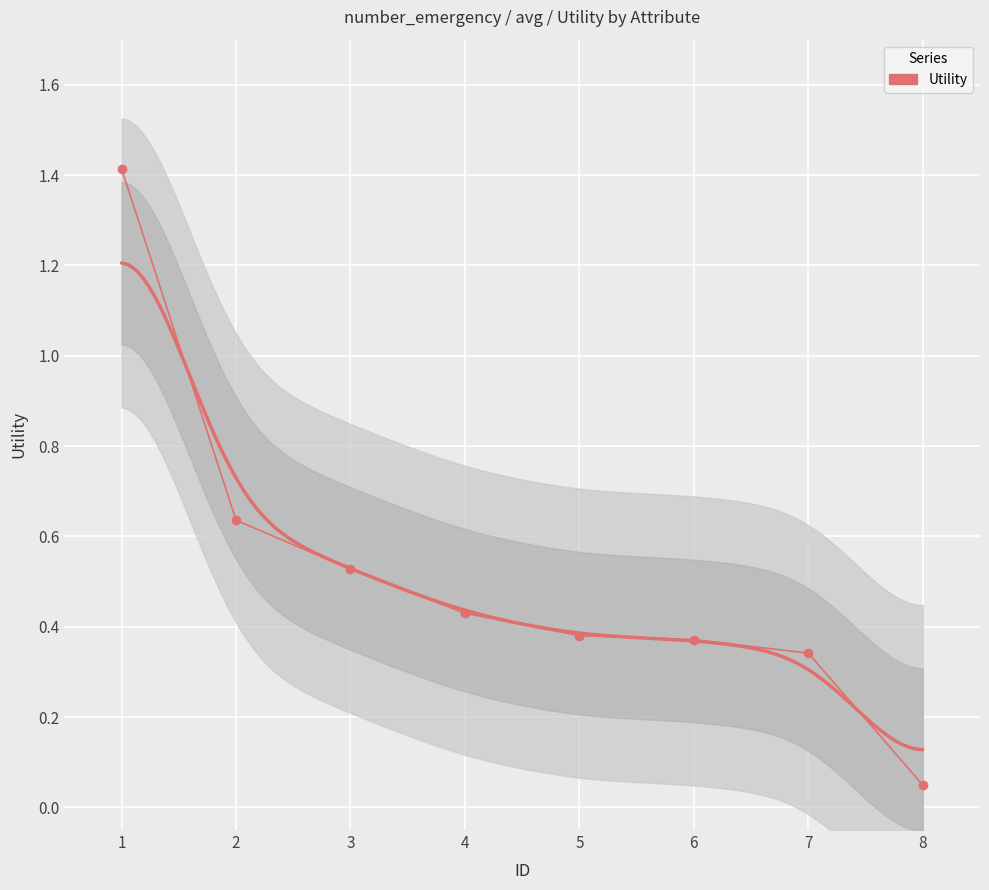

How many lines are shown in the chart?

1